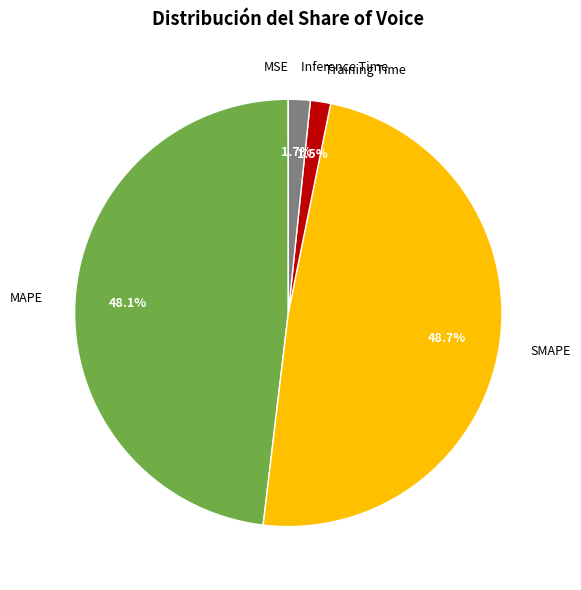

Is there a majority slice in this chart?

No